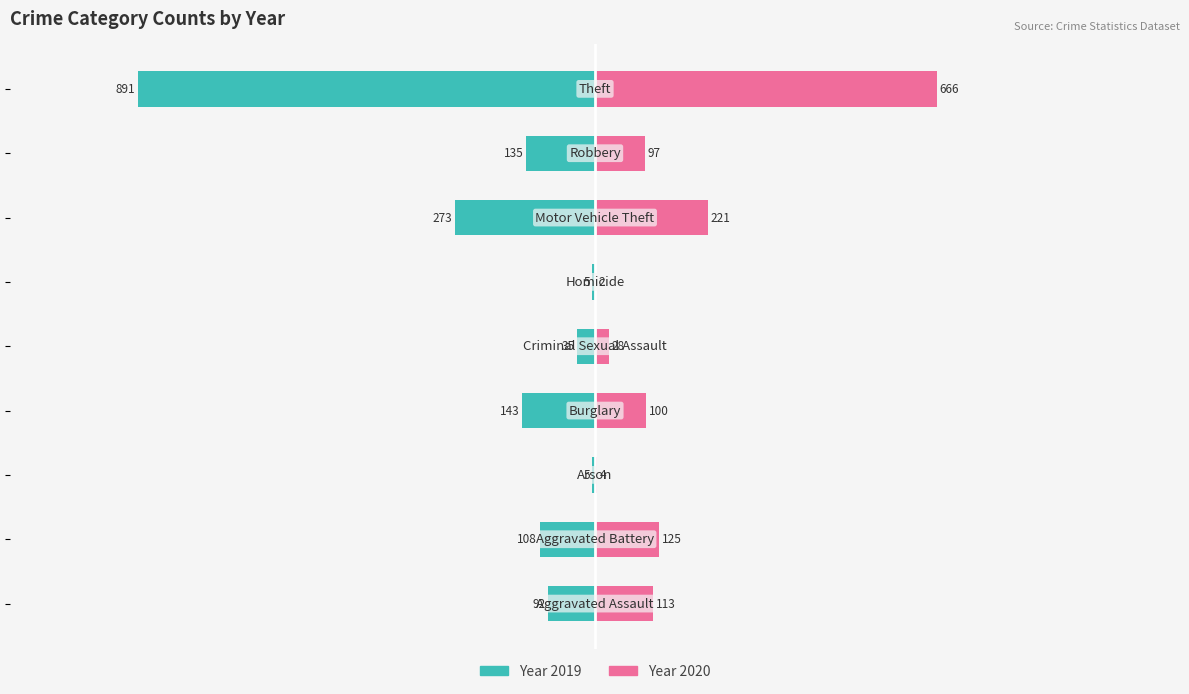

Which category has the lowest value in the 2016 series?

Homicide